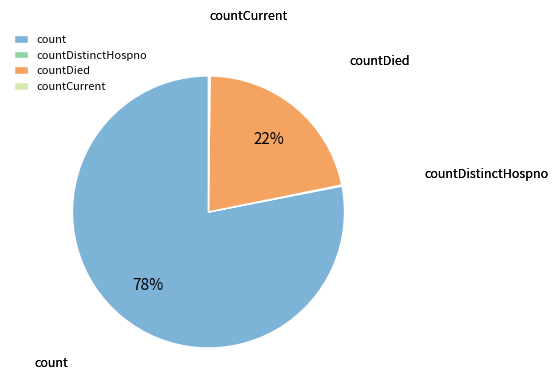

Which category has the biggest portion of the pie?

count